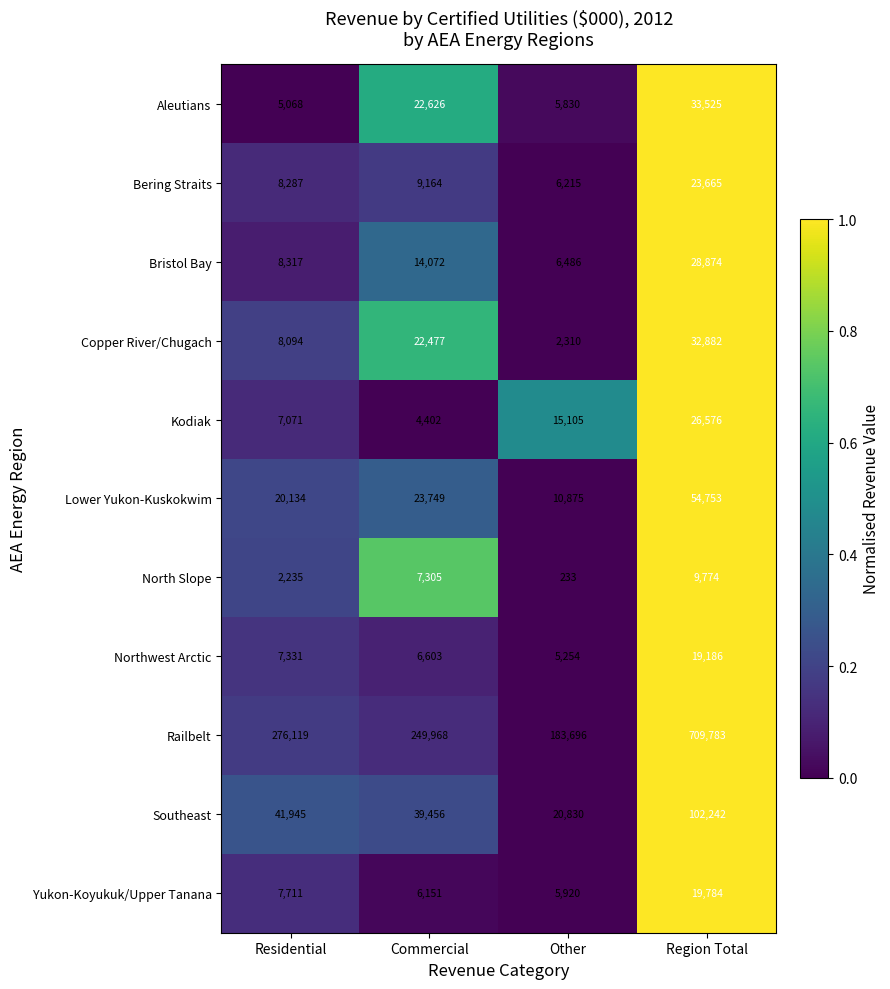

The Copper River/Chugach series shows 13555 at Residential. True or false?

False